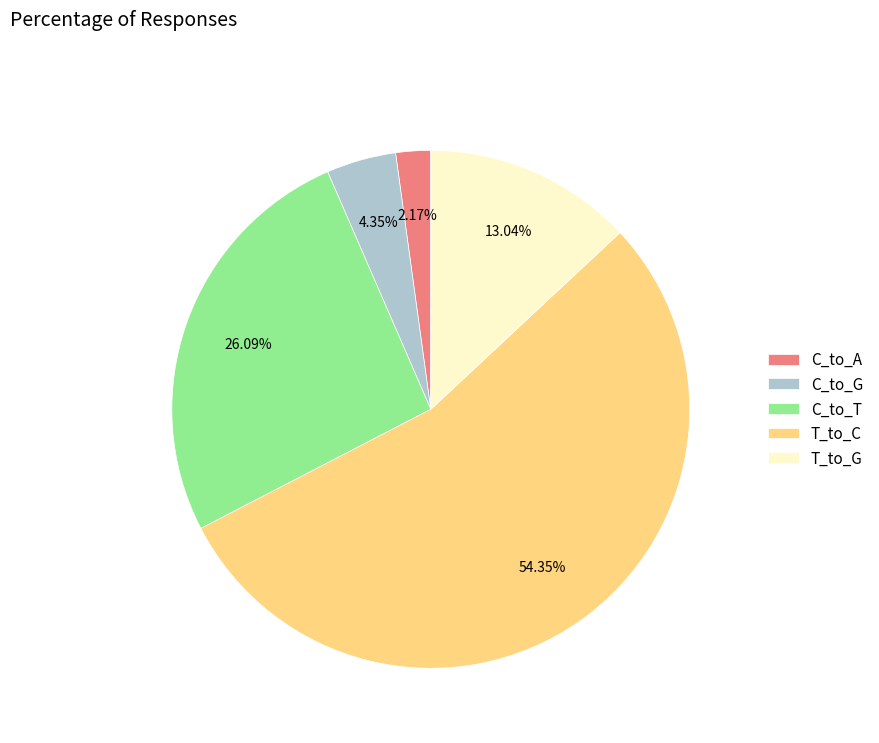

How many segments does this pie chart have?

5